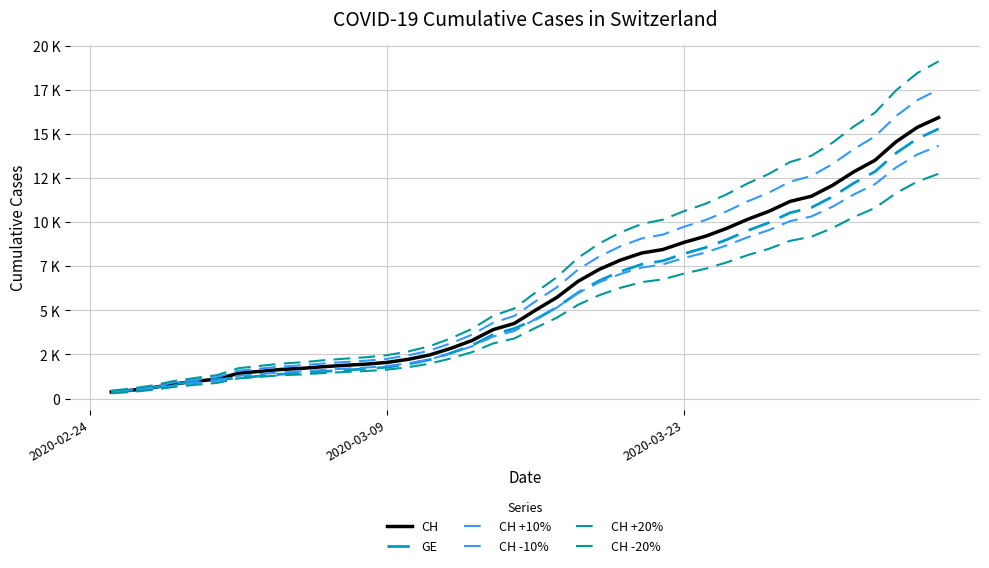

Is this an area chart (filled region under the line)?

No